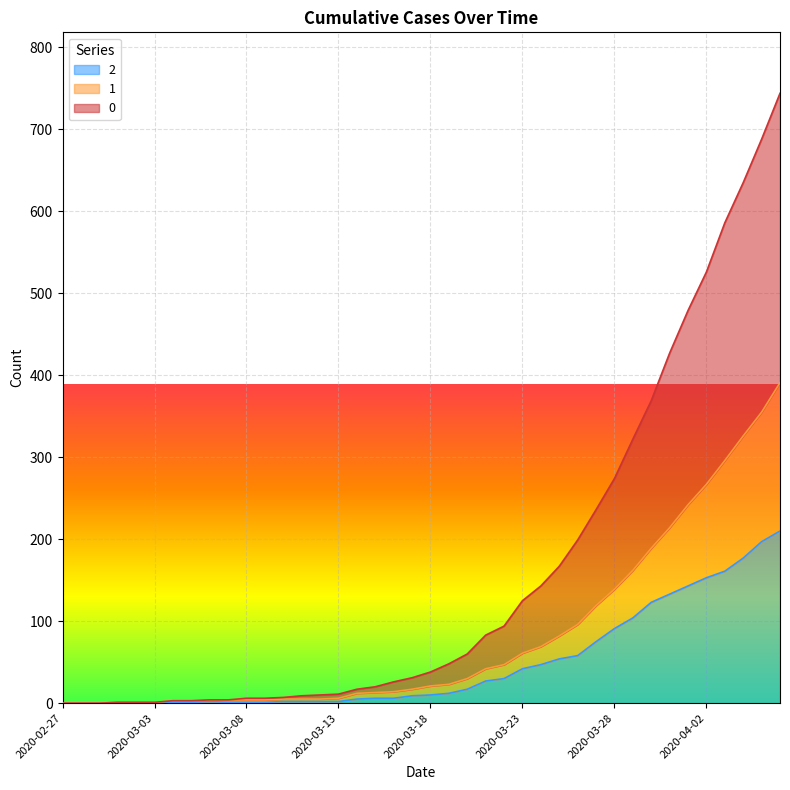

Where is 2 nearest to the value 105?

2020-03-29